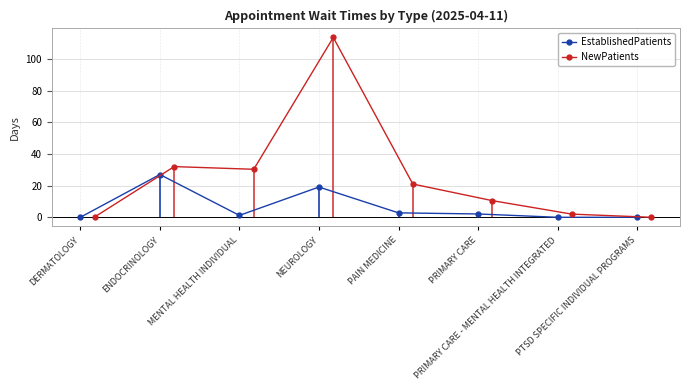

What is the difference between the EstablishedPatients values at DERMATOLOGY and PRIMARY CARE?

2.1